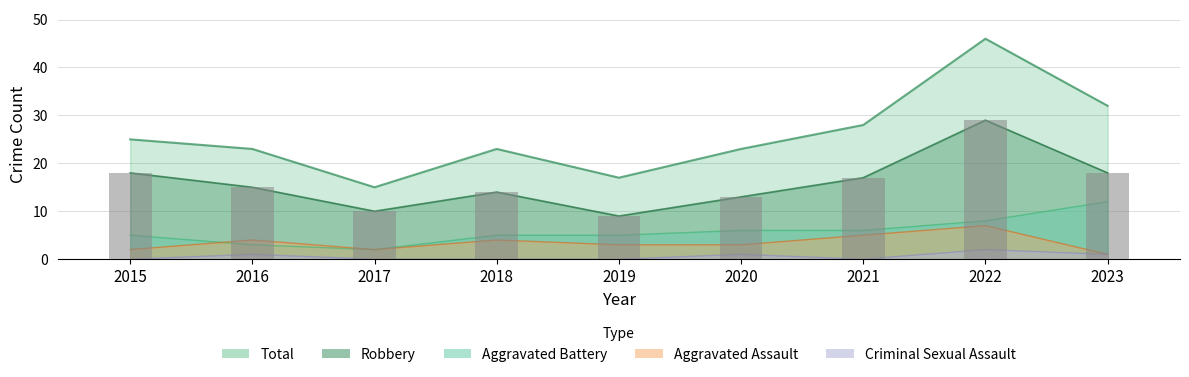

What is the highest value of the Robbery series?

29